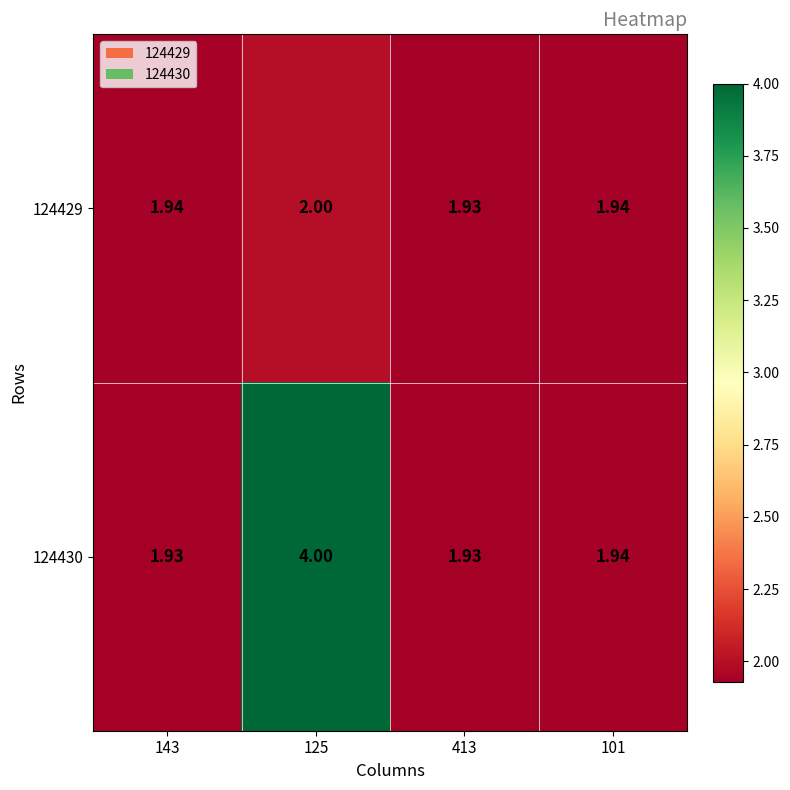

At 143, list the series in order from smallest to largest.

124430, 124429